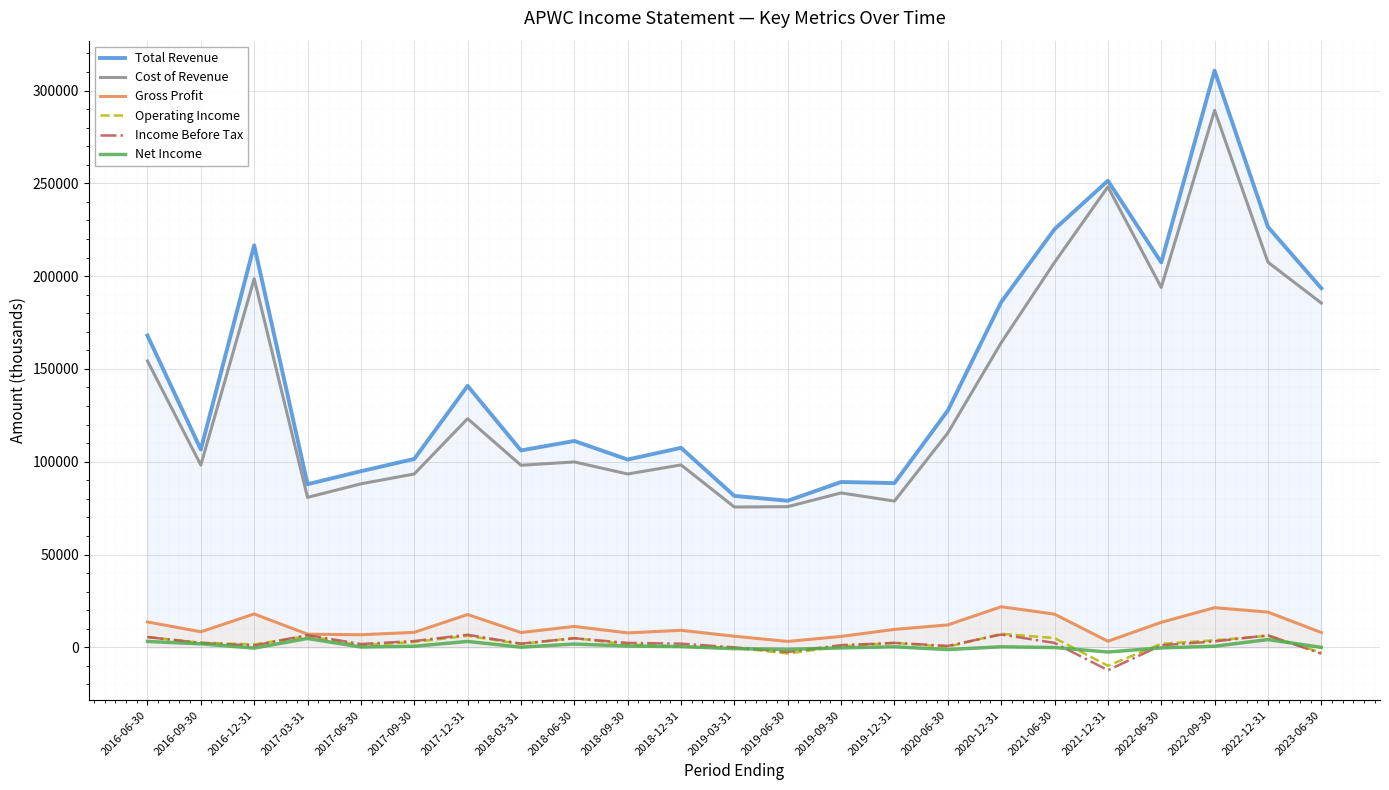

Is the value of Income Before Tax at 2017-06-30 greater than the value of Cost of Revenue at 2017-12-31?

No